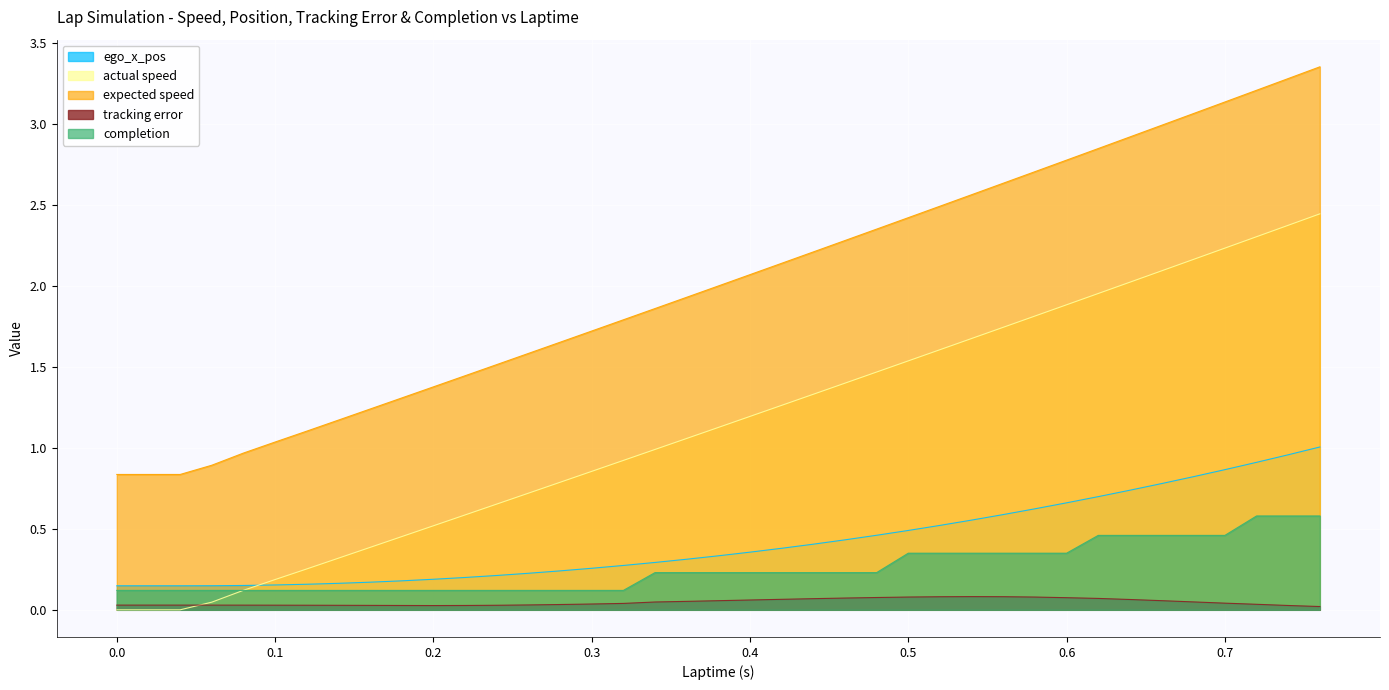

At which category is the sum across all series the highest?

0.76